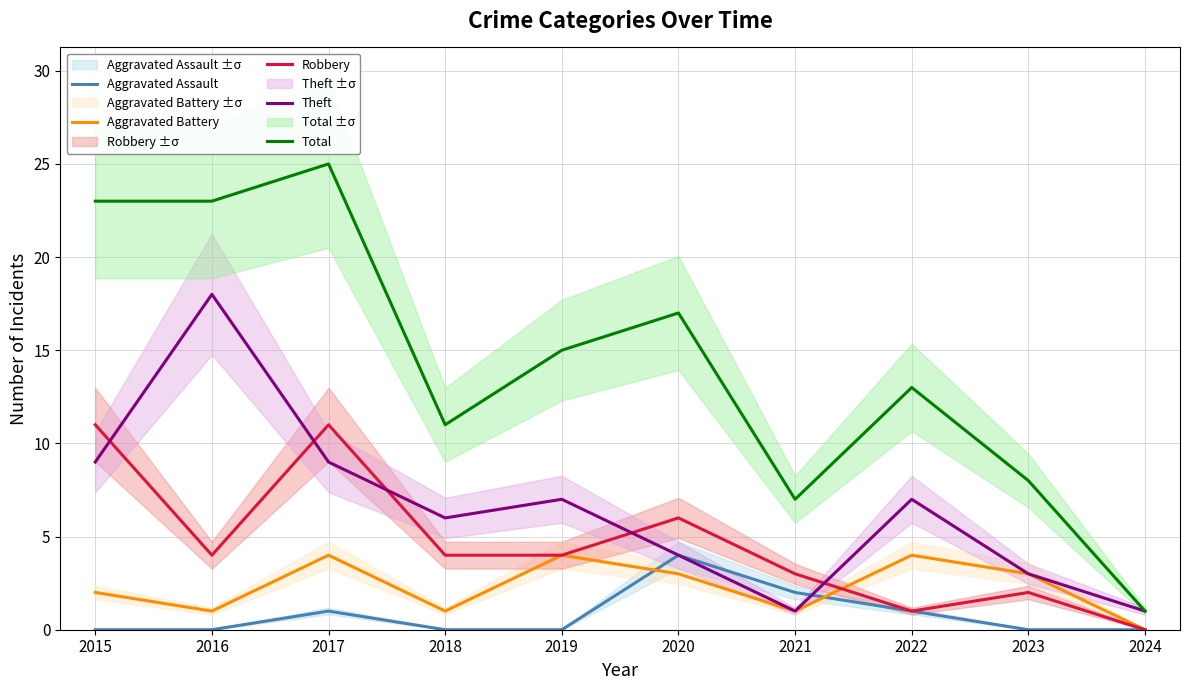

At which category does Theft reach its first local valley?

2018